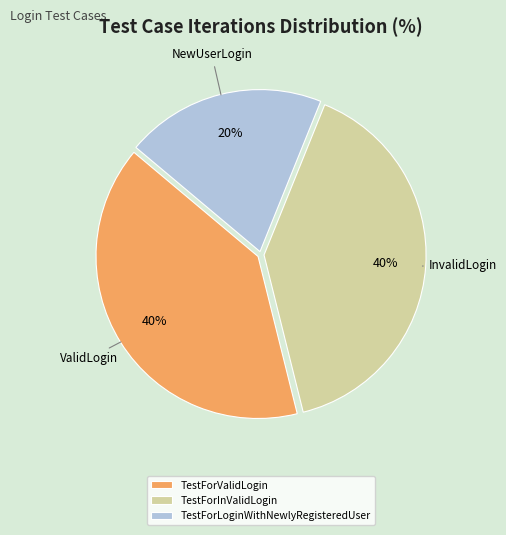

Which slice is the smallest?

TestForLoginWithNewlyRegisteredUser